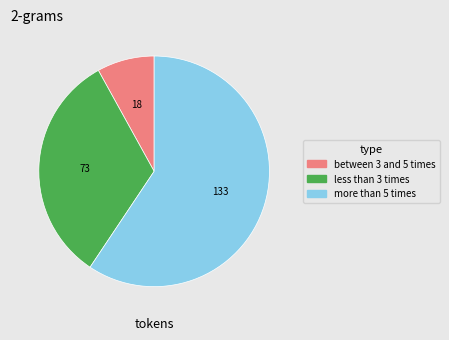

Does any single category account for the majority?

Yes